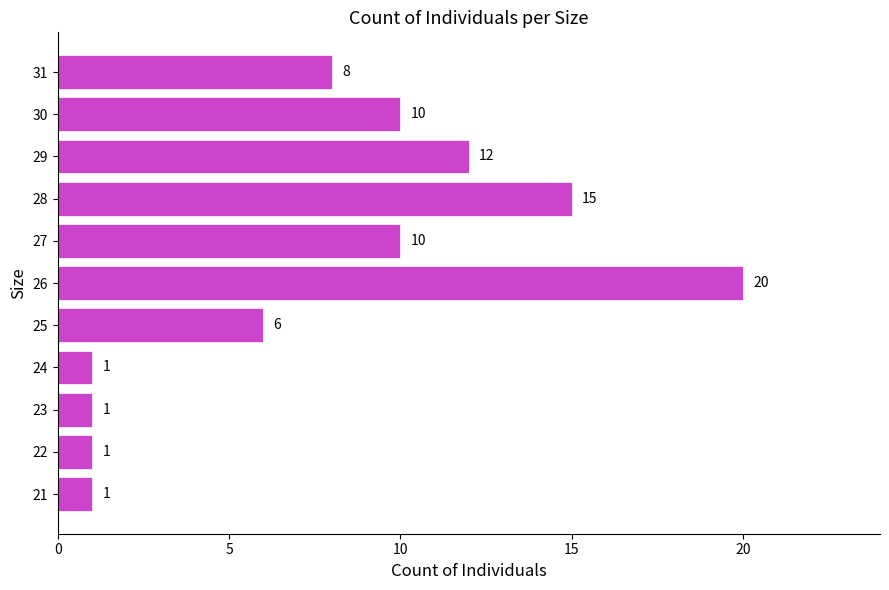

Does the chart contain stacked bars?

No